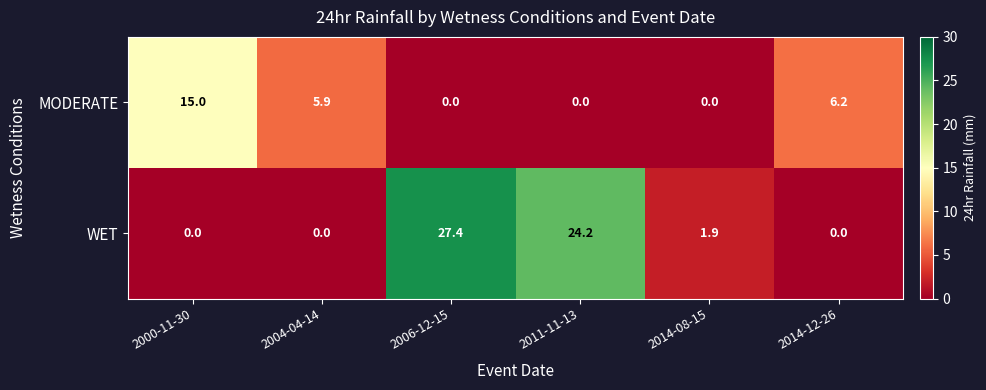

Reading right to left, list all the values displayed in this chart.

MODERATE: 6.2	0.0	0.0	0.0	5.9	15.0
WET: 0.0	1.9	24.2	27.4	0.0	0.0